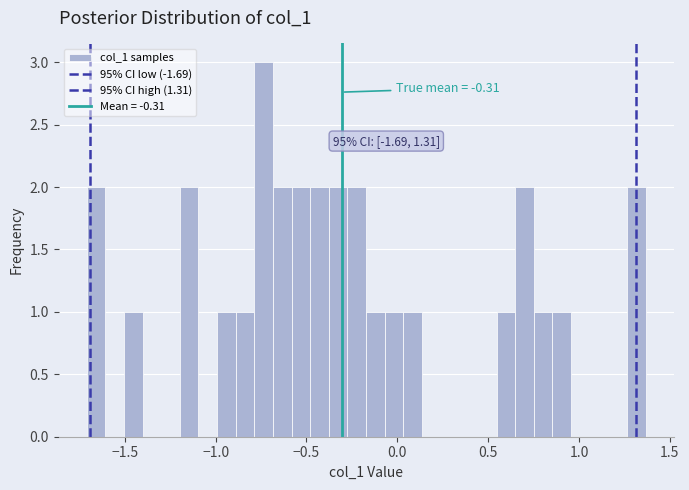

Read against the x-axis, roughly where is the centre of the tallest bar?

-0.75